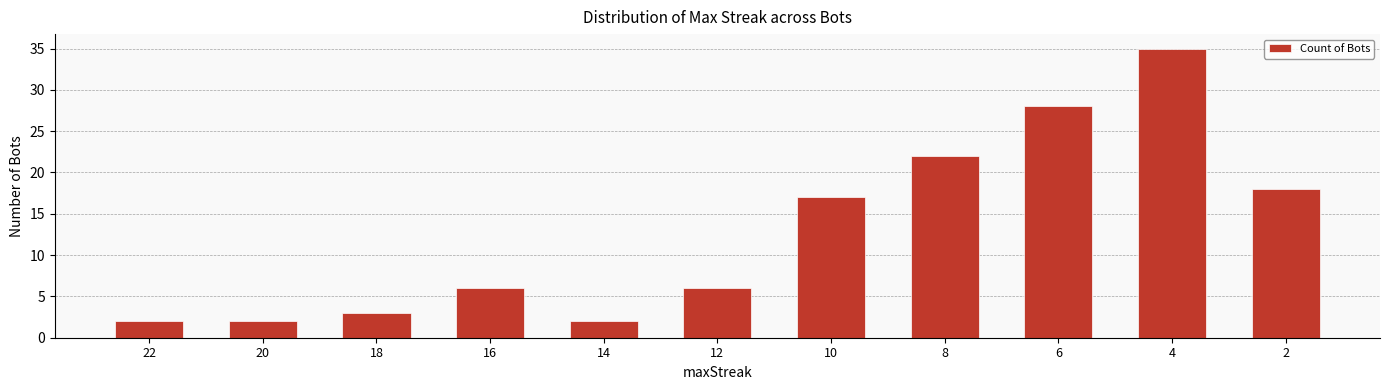

Between 18 and 12, which is larger?

12